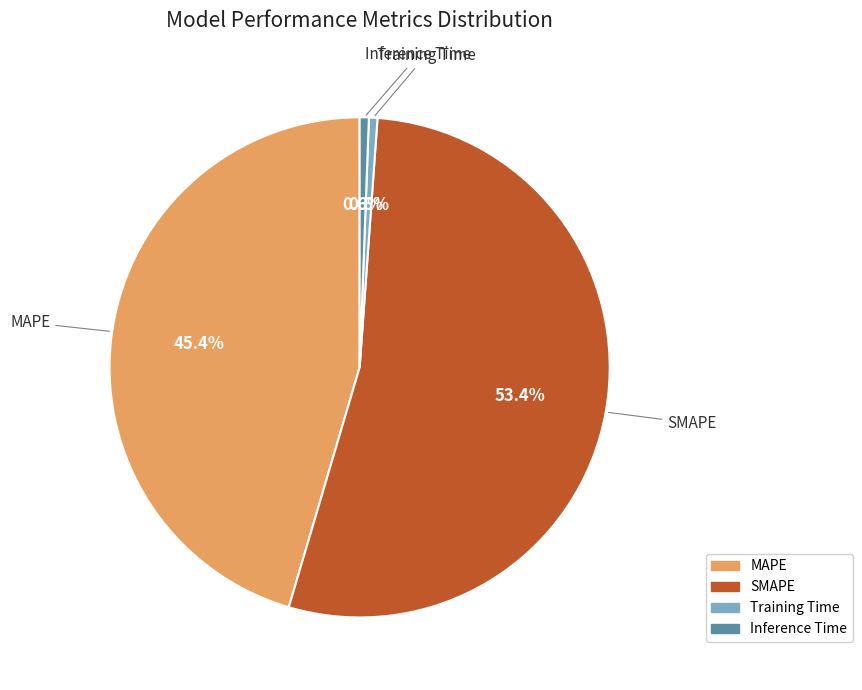

The Inference Time slice represents 1% of the pie. True or false?

True